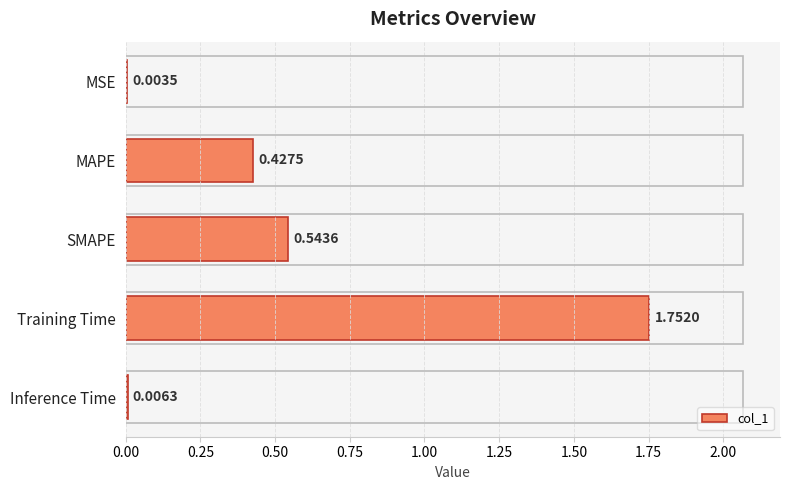

At which label is the value closest to 0?

MSE